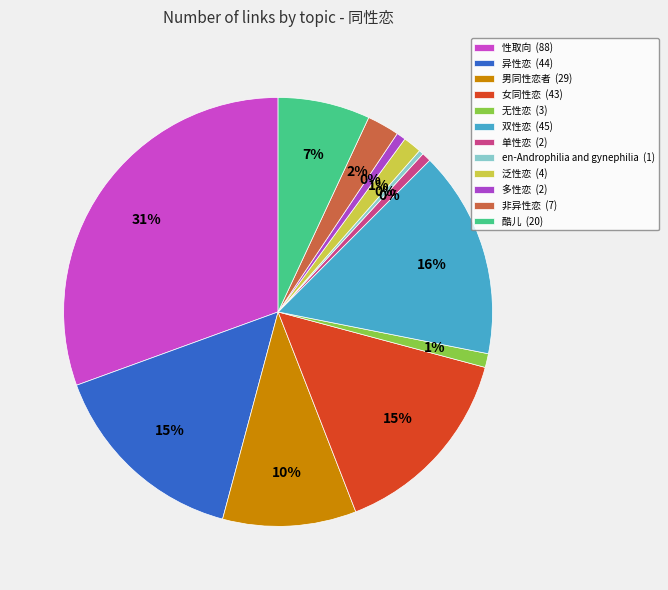

Which has a higher value, 男同性恋者 or 酷儿?

男同性恋者